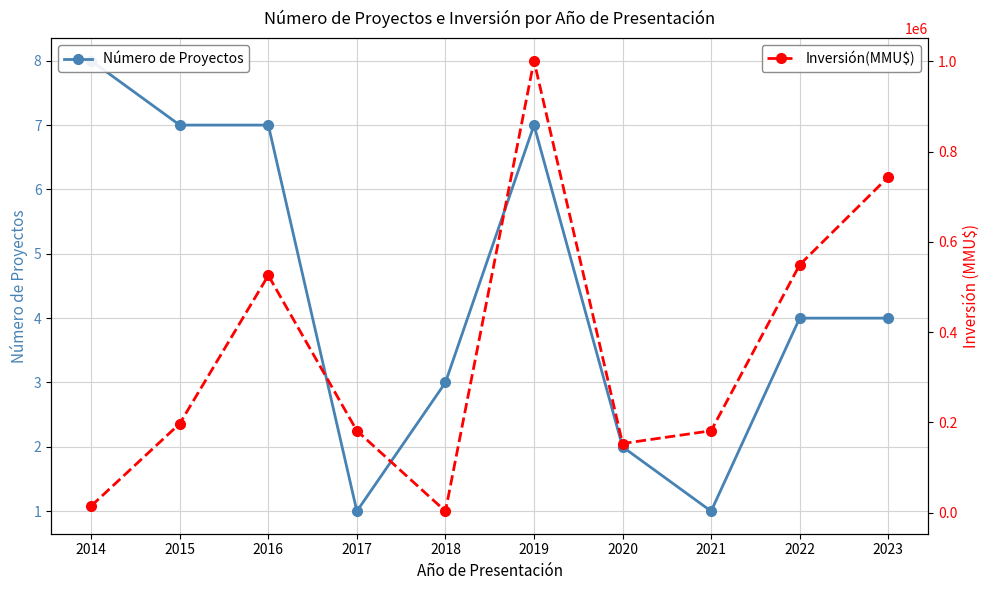

At how many categories does at least one series exceed 869545?

1